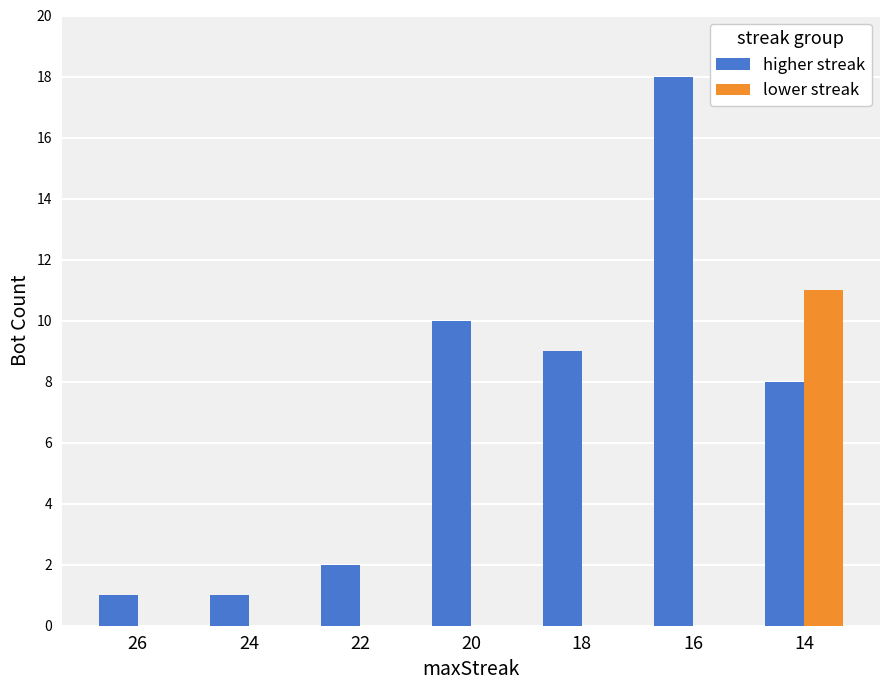

What is the greatest value displayed?

18